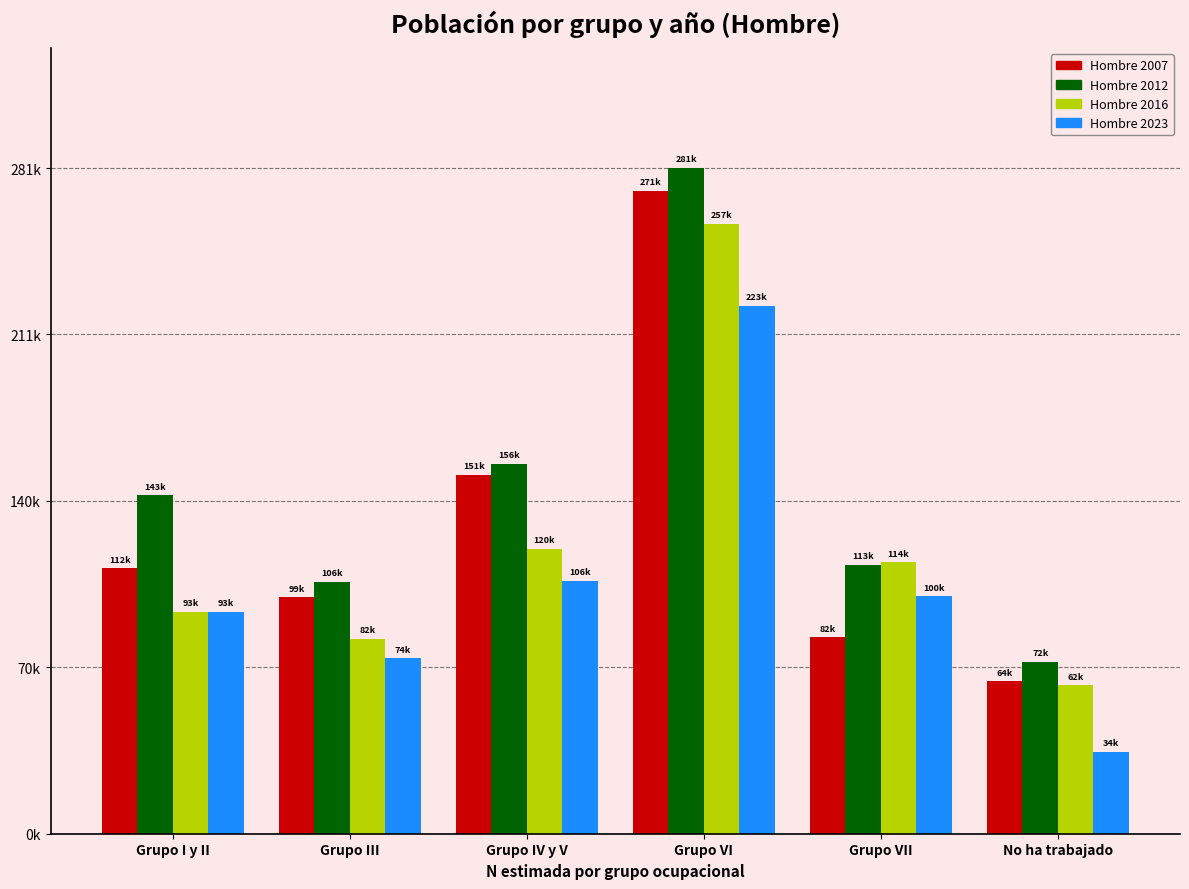

Is it true that Hombre 2016 equals 62743 at No ha trabajado?

True